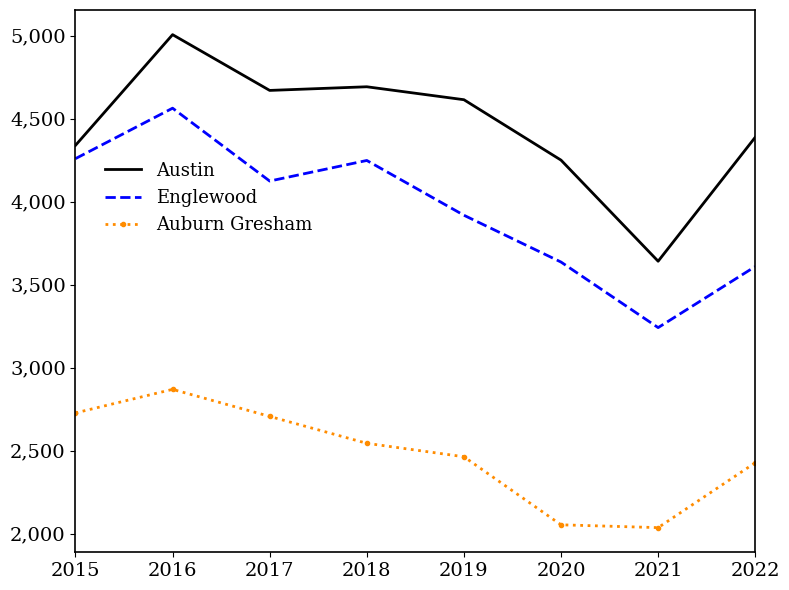

What is the average value of the Auburn Gresham series?

2478